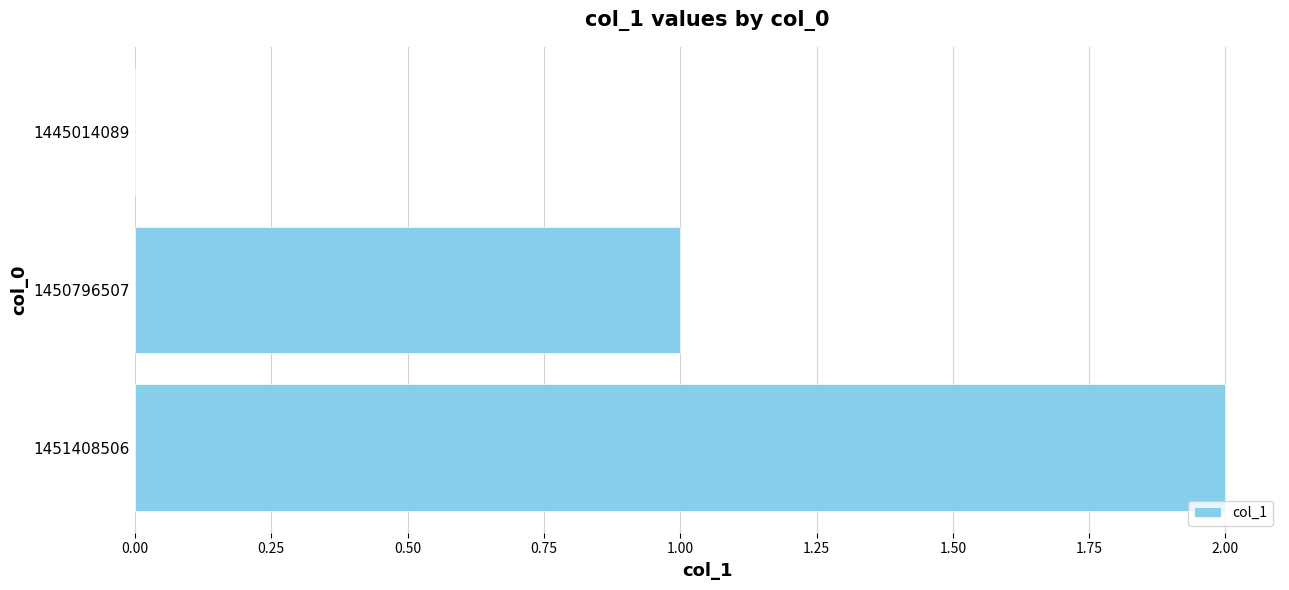

Which category has the highest value across all series?

1451408506